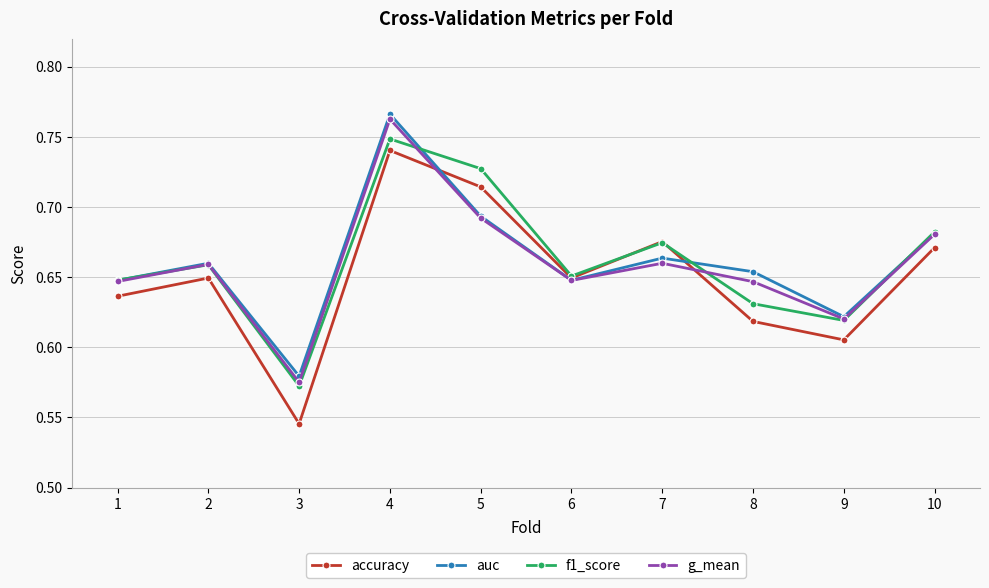

Where is g_mean nearest to the value 0?

3